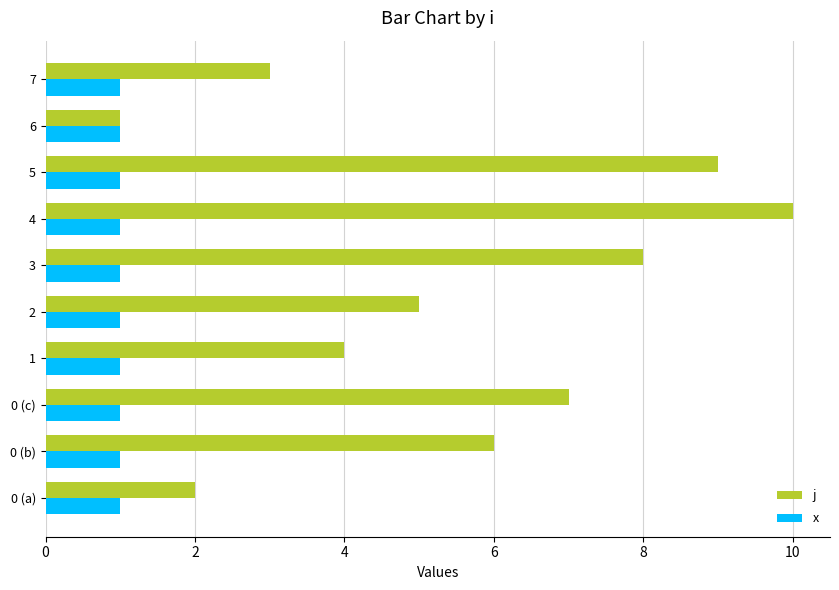

List the series in order of their peak value, lowest first.

x, j